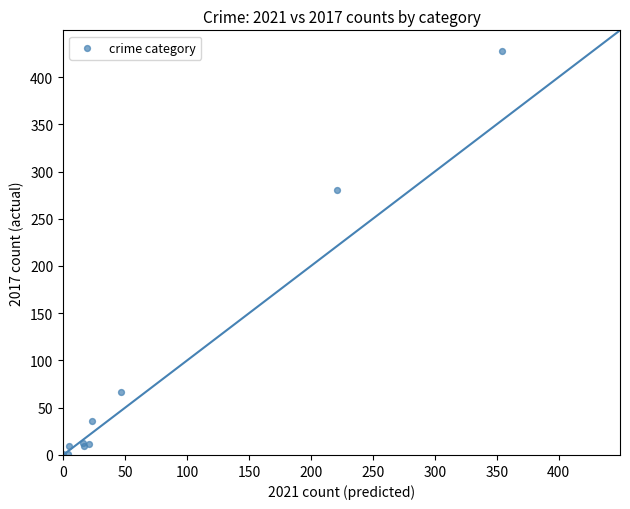

What Y value in the scatter plot is closest to 214?

280